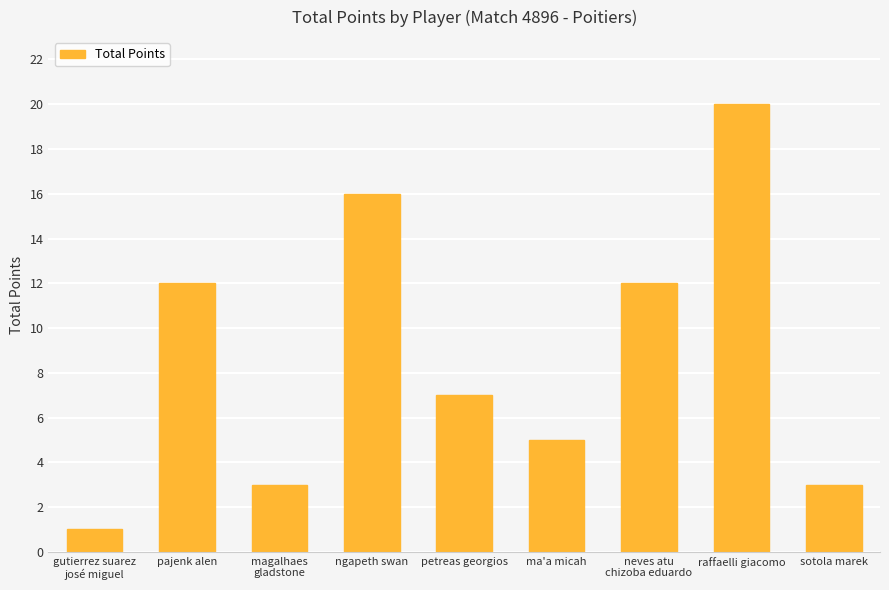

Reading left to right, transcribe all the data shown in this chart.

gutierrez suarez
josé miguel=1	pajenk alen=12	magalhaes
gladstone=3	ngapeth swan=16	petreas georgios=7	ma'a micah=5	neves atu
chizoba eduardo=12	raffaelli giacomo=20	sotola marek=3